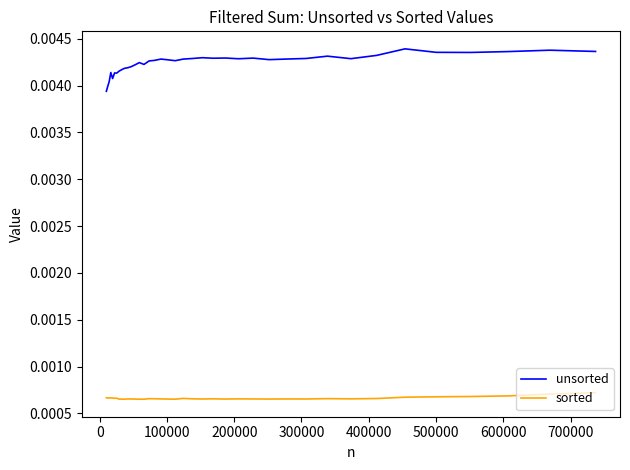

Which series has the largest total across all categories?

unsorted